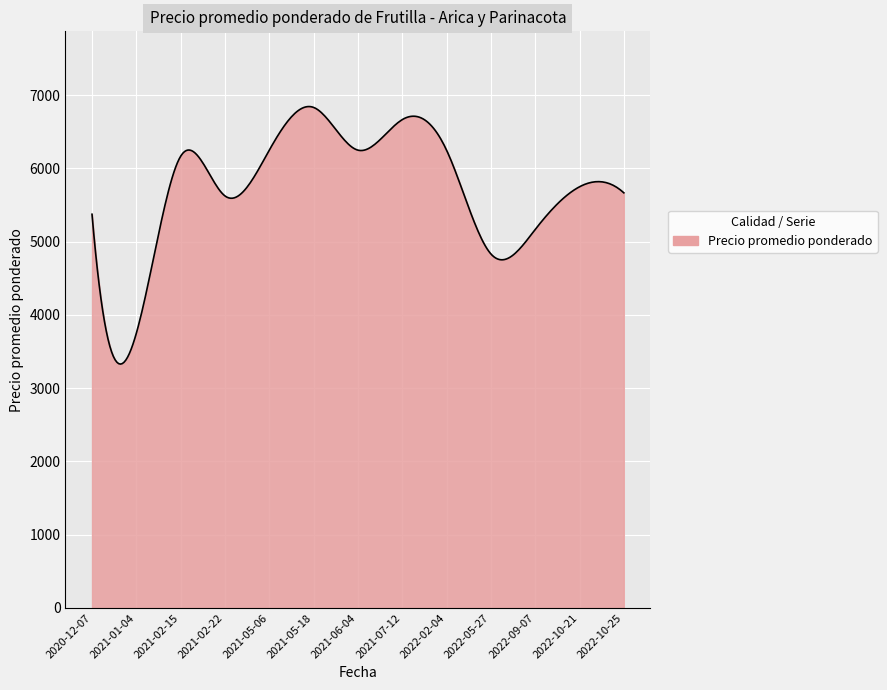

What is the smallest value displayed?

3329.3